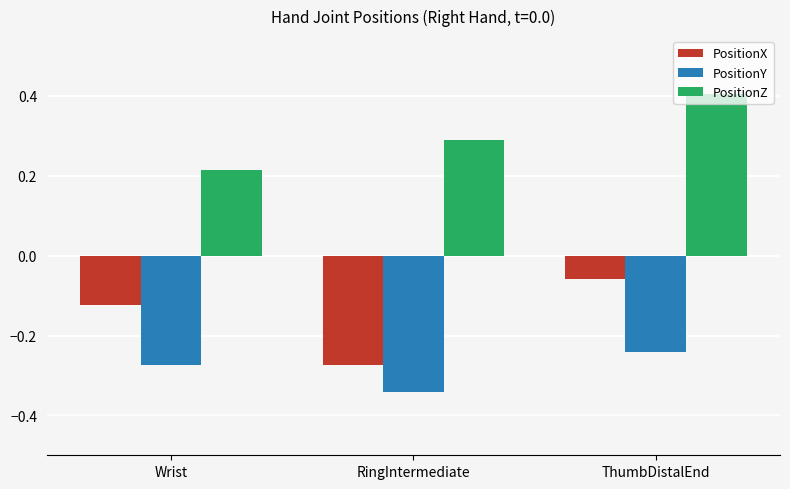

What is the difference between the PositionY values at RingIntermediate and Wrist?

0.1